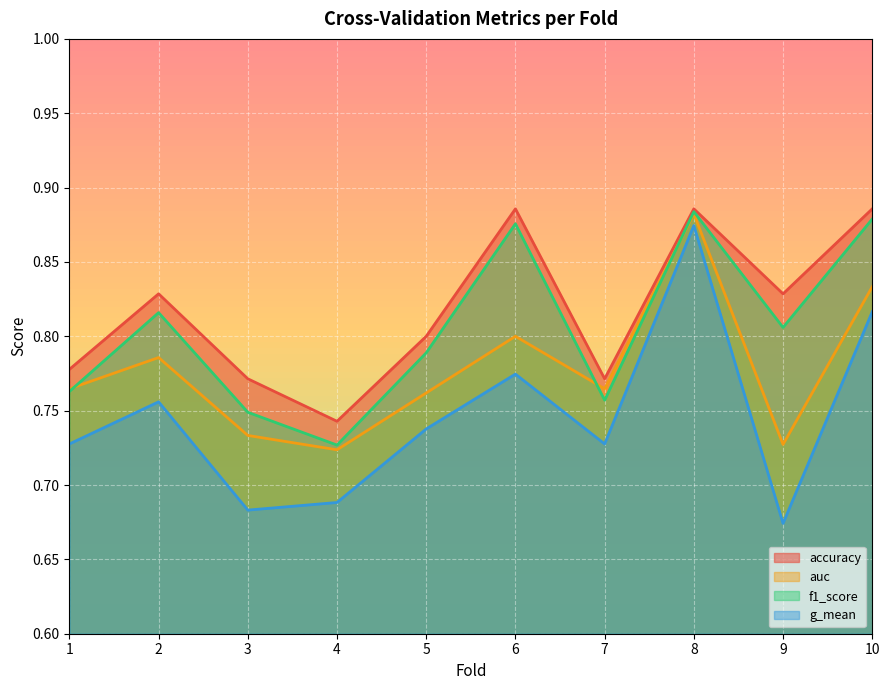

List the labels in order of auc value, smallest first.

4, 9, 3, 5, 1, 7, 2, 6, 10, 8